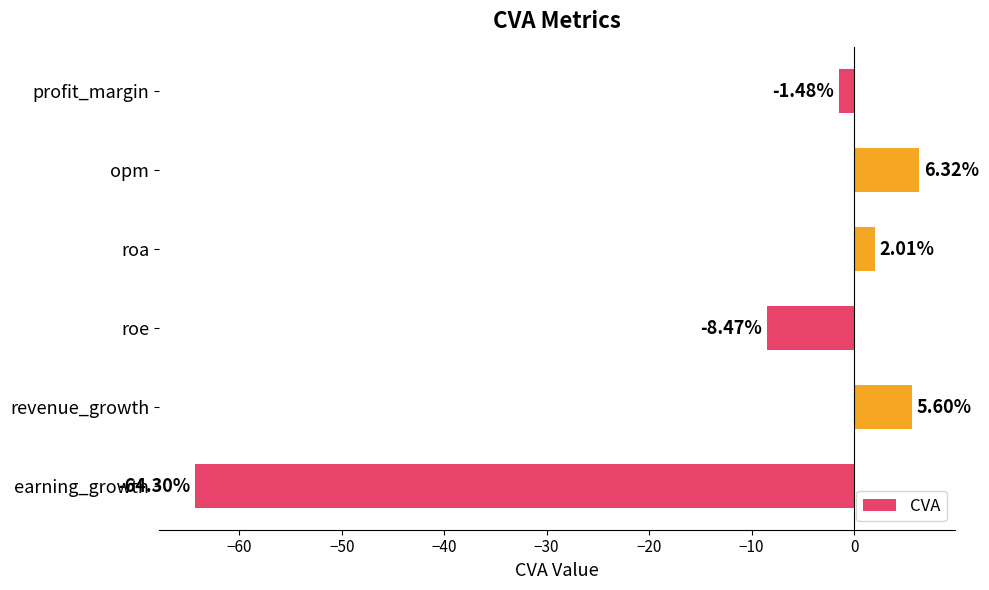

What is the difference between the second highest and minimum values?

69.9